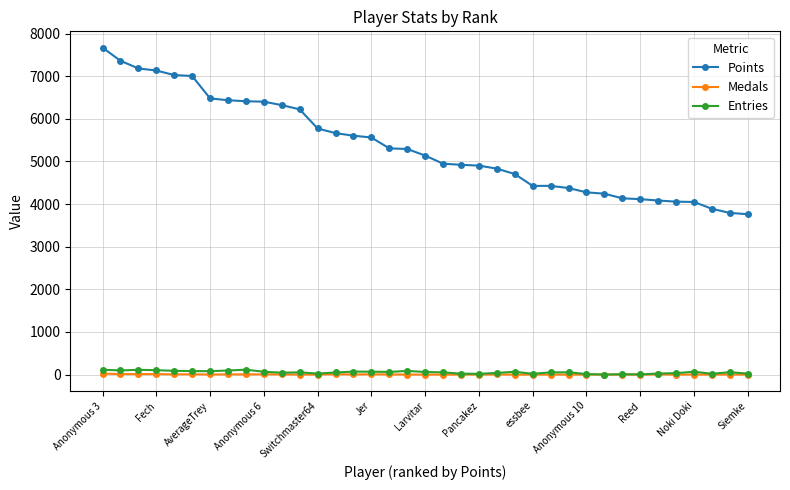

What is the highest value of the Points series?

7670